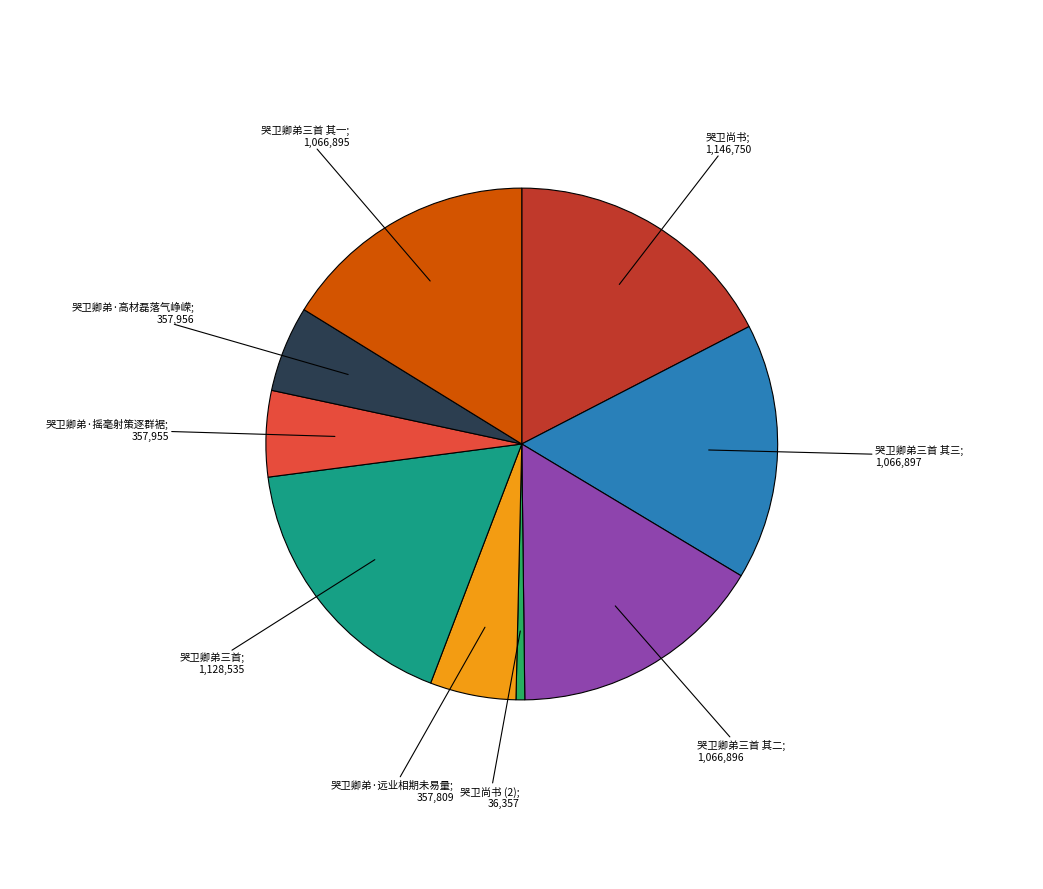

Does any single category account for the majority?

No